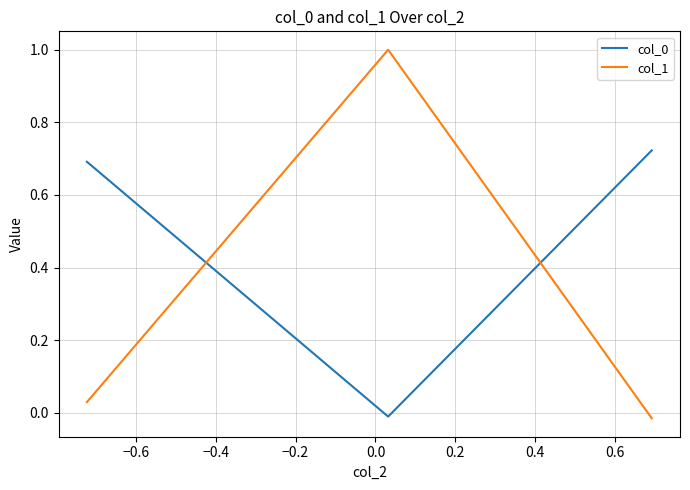

Which series has the widest spread of values?

col_1